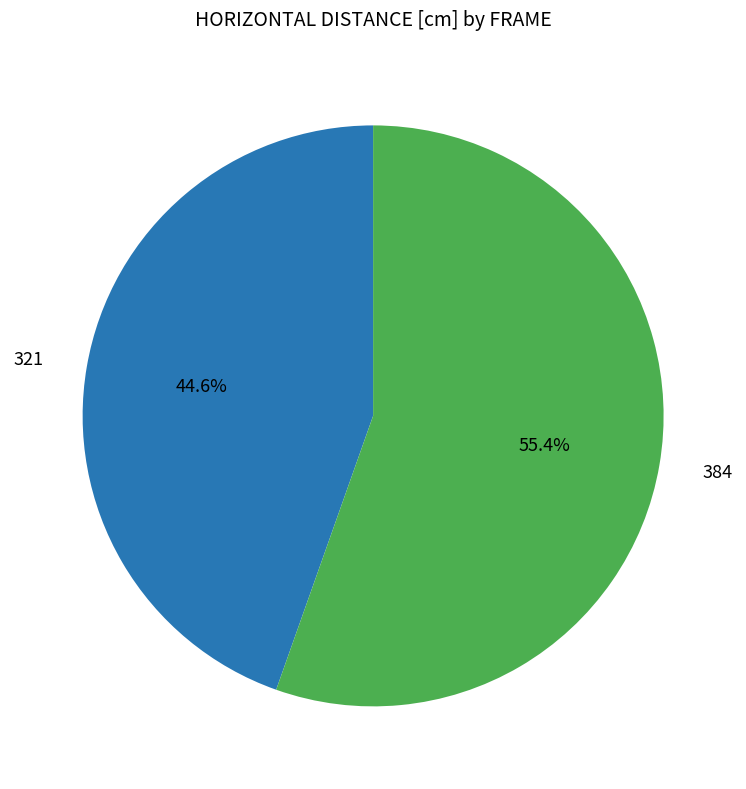

To the nearest percent, what is the combined percentage of 384 and 321?

100%